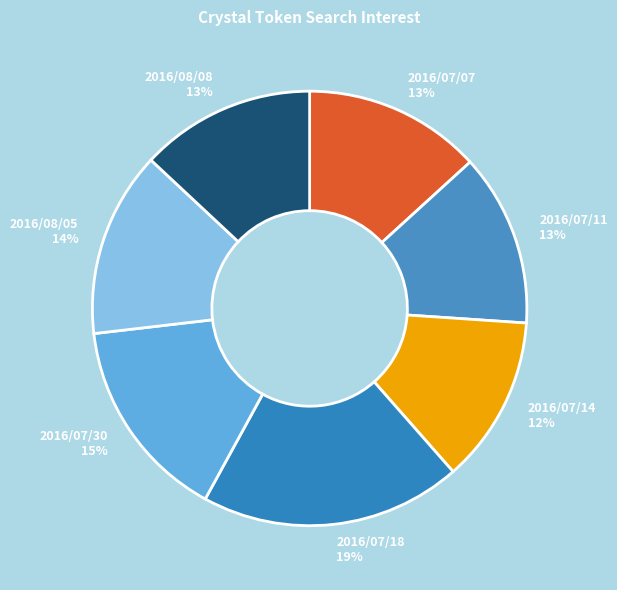

Is there a majority slice in this chart?

No